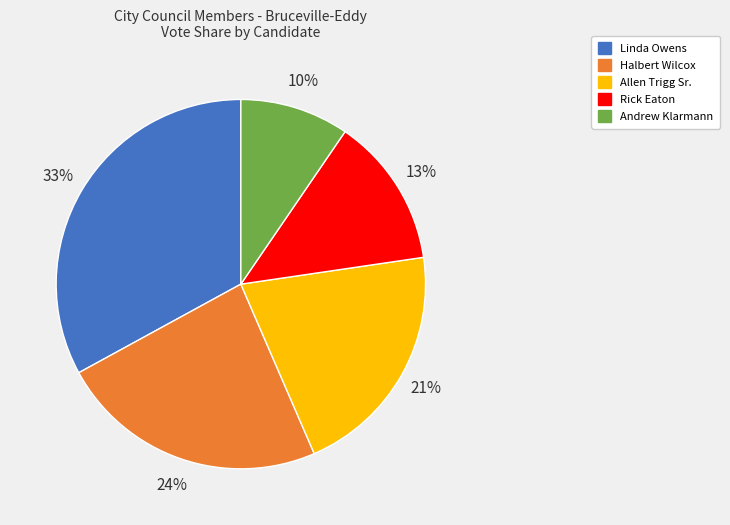

Combined, do Halbert Wilcox and Rick Eaton account for over 50%?

No